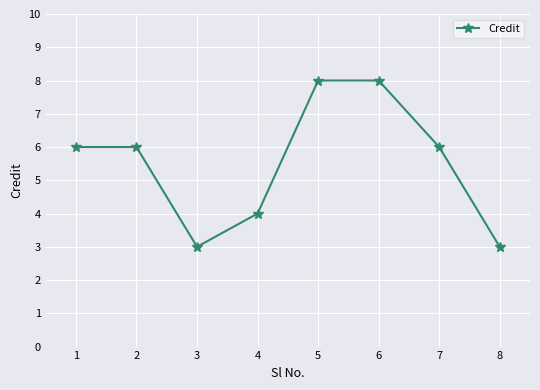

How many lines are shown in the chart?

1